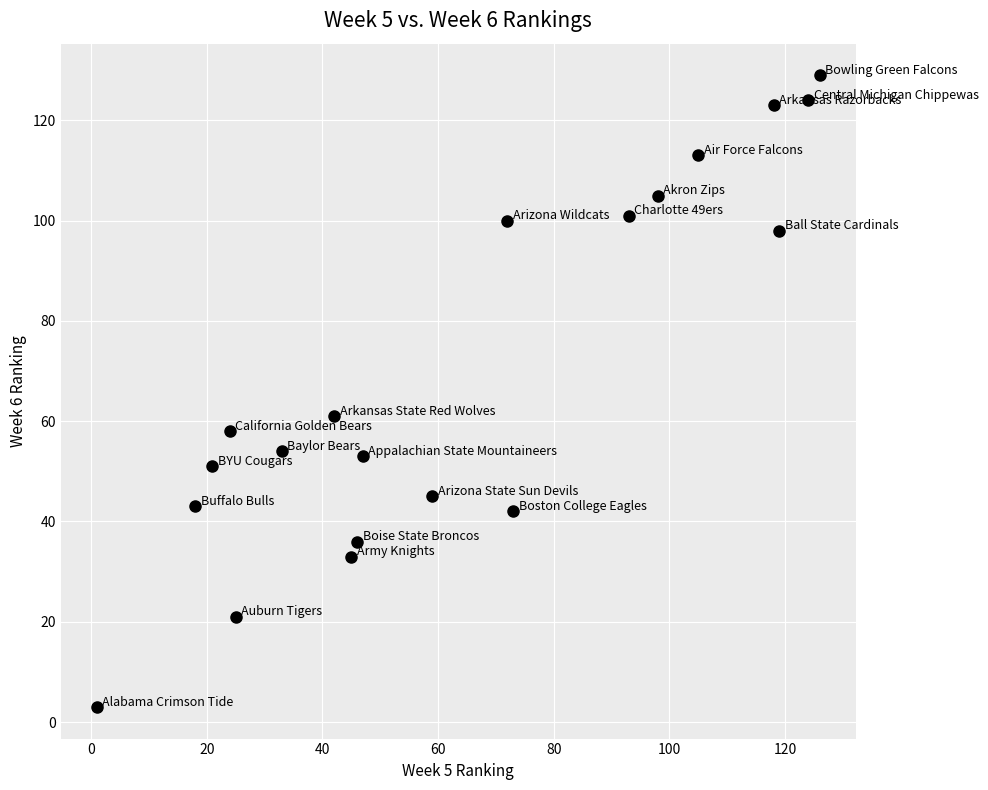

What is the range of Y values (max minus min)?

126